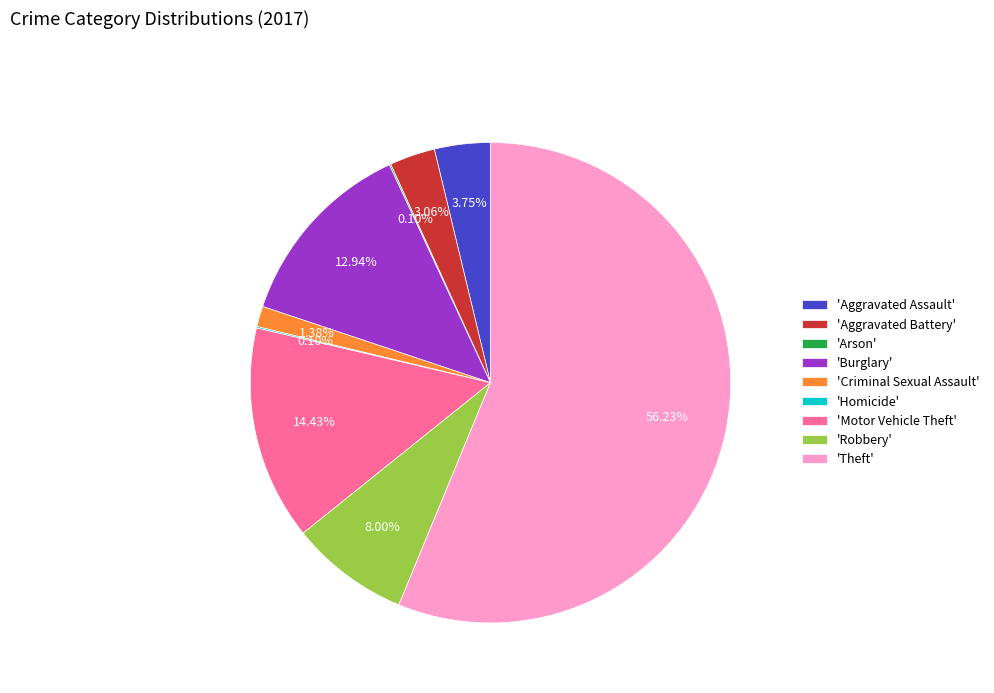

Combined, do 'Aggravated Battery' and 'Criminal Sexual Assault' account for over 50%?

No